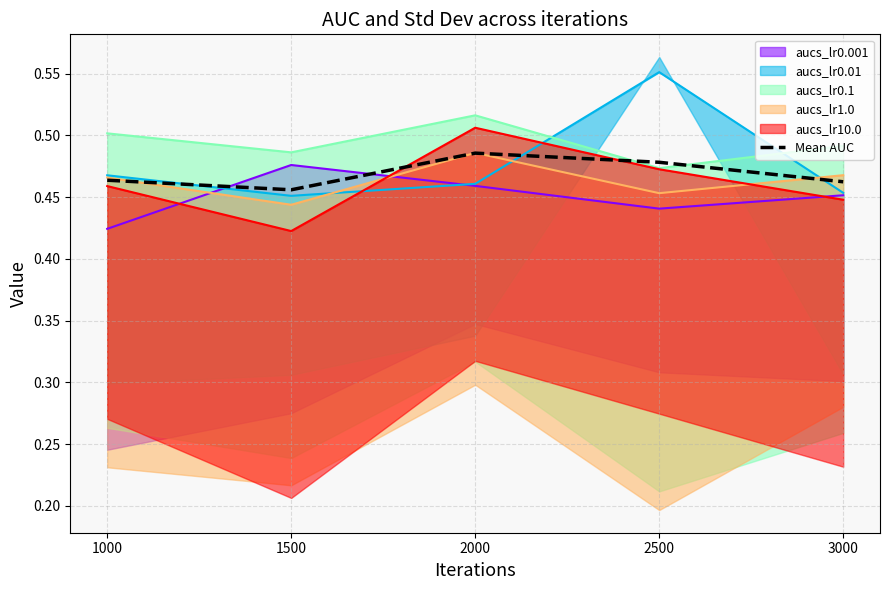

Rank the categories by value from highest to lowest.

2000, 2500, 1000, 3000, 1500